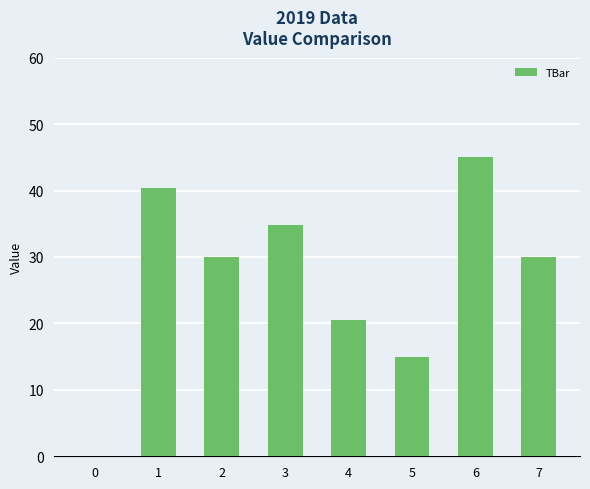

True or false: the data shows 45.0 at 6.

True